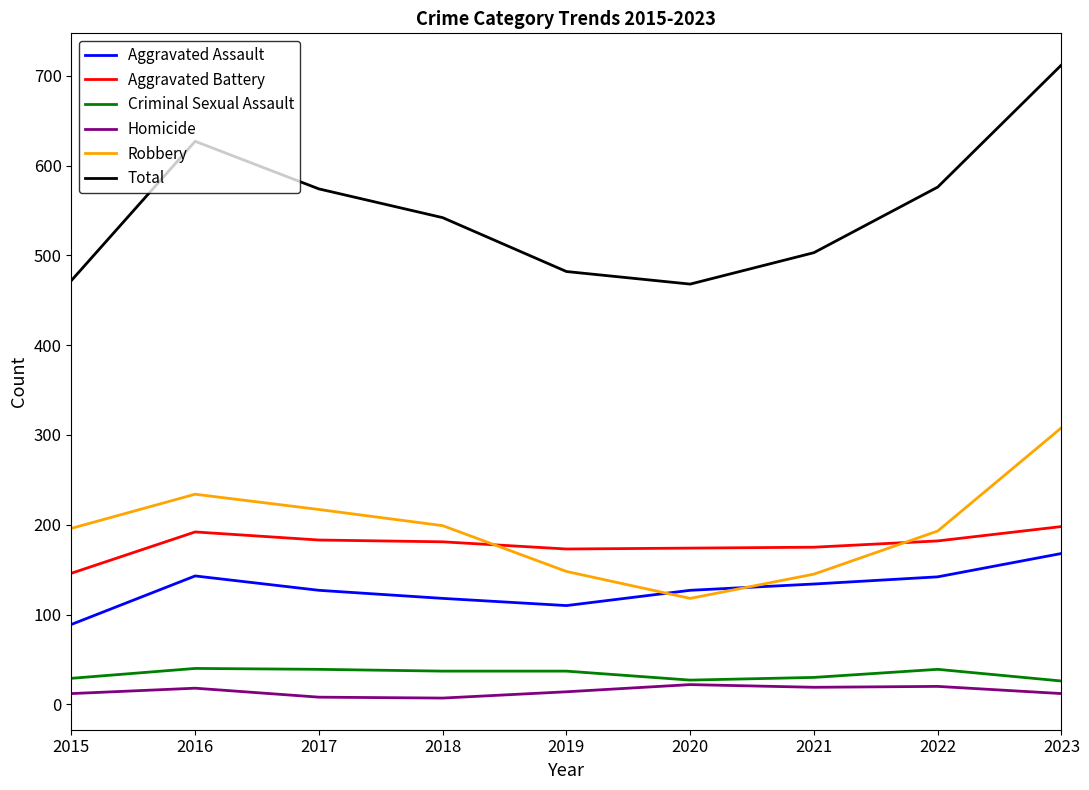

Rank the series at 2017 from lowest to highest value.

Homicide, Criminal Sexual Assault, Aggravated Assault, Aggravated Battery, Robbery, Total